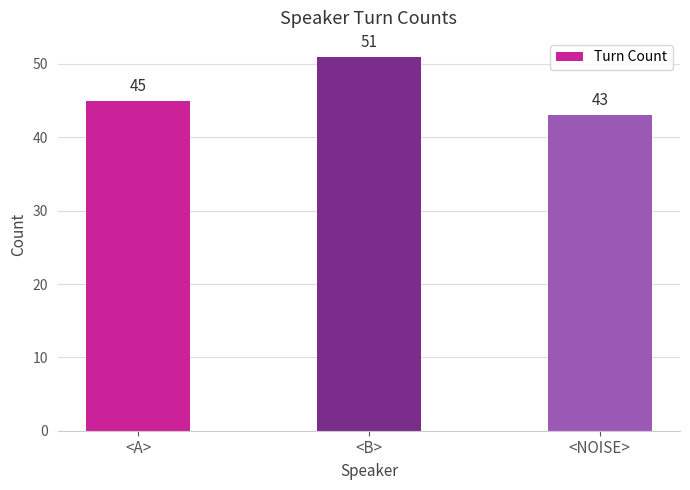

What is the minimum value shown in the chart?

43